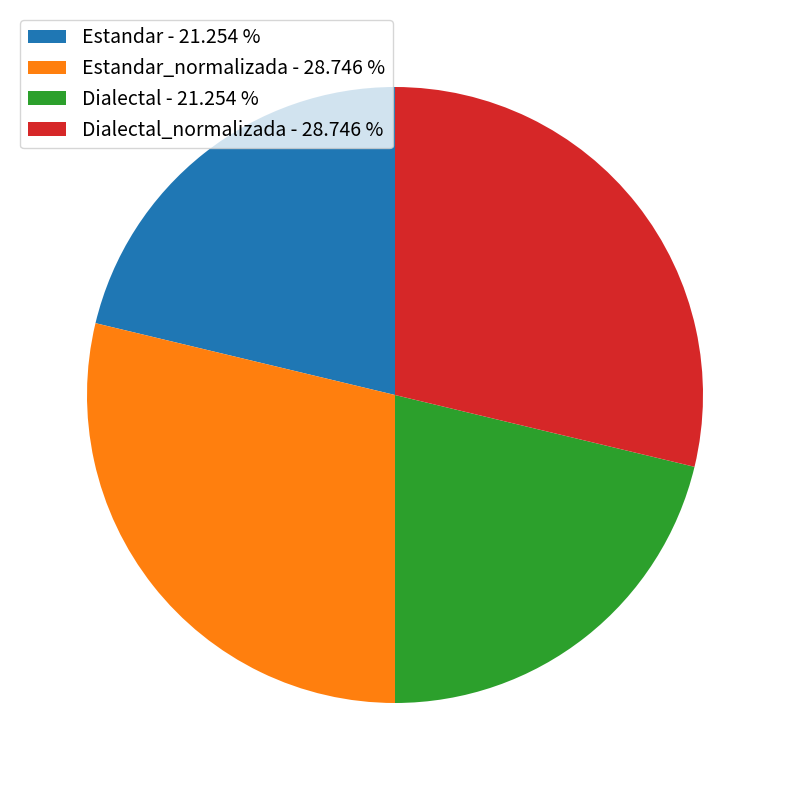

Between Dialectal_normalizada - 28.746 % and Estandar - 21.254 %, which is larger?

Dialectal_normalizada - 28.746 %